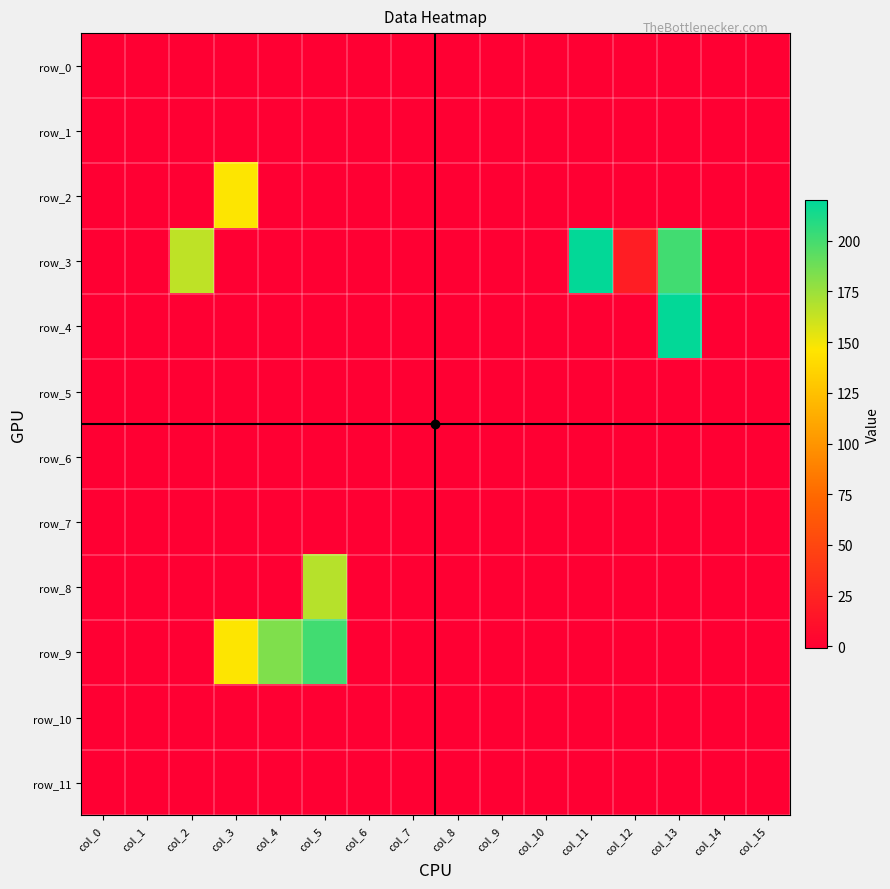

At col_15, list the series in order from largest to smallest.

row_0, row_1, row_2, row_3, row_4, row_5, row_6, row_7, row_8, row_9, row_10, row_11